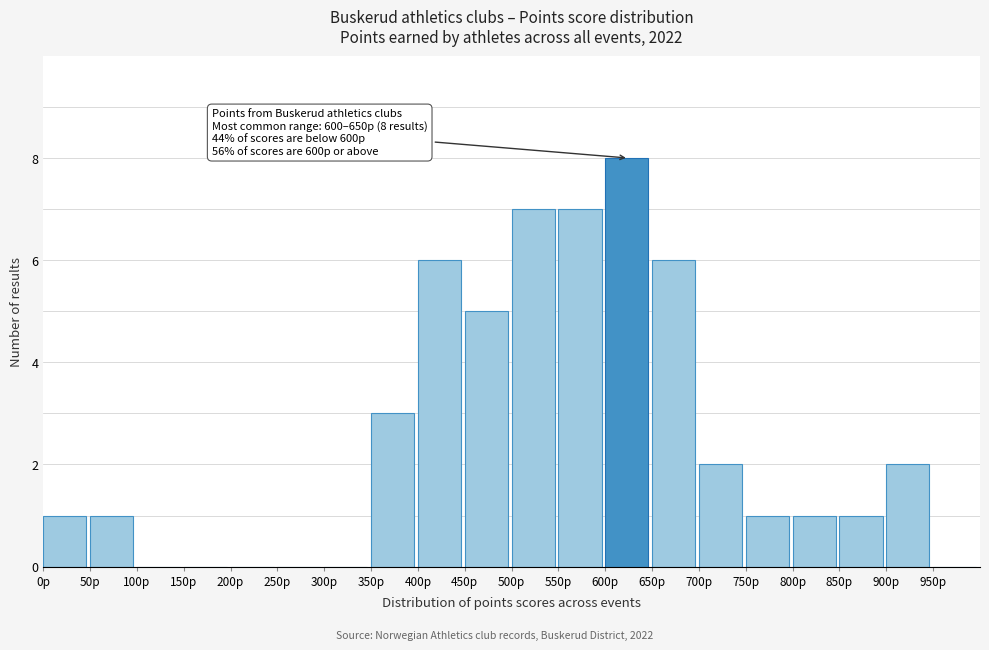

Which range on the x-axis has the tallest bar?

600 to 650